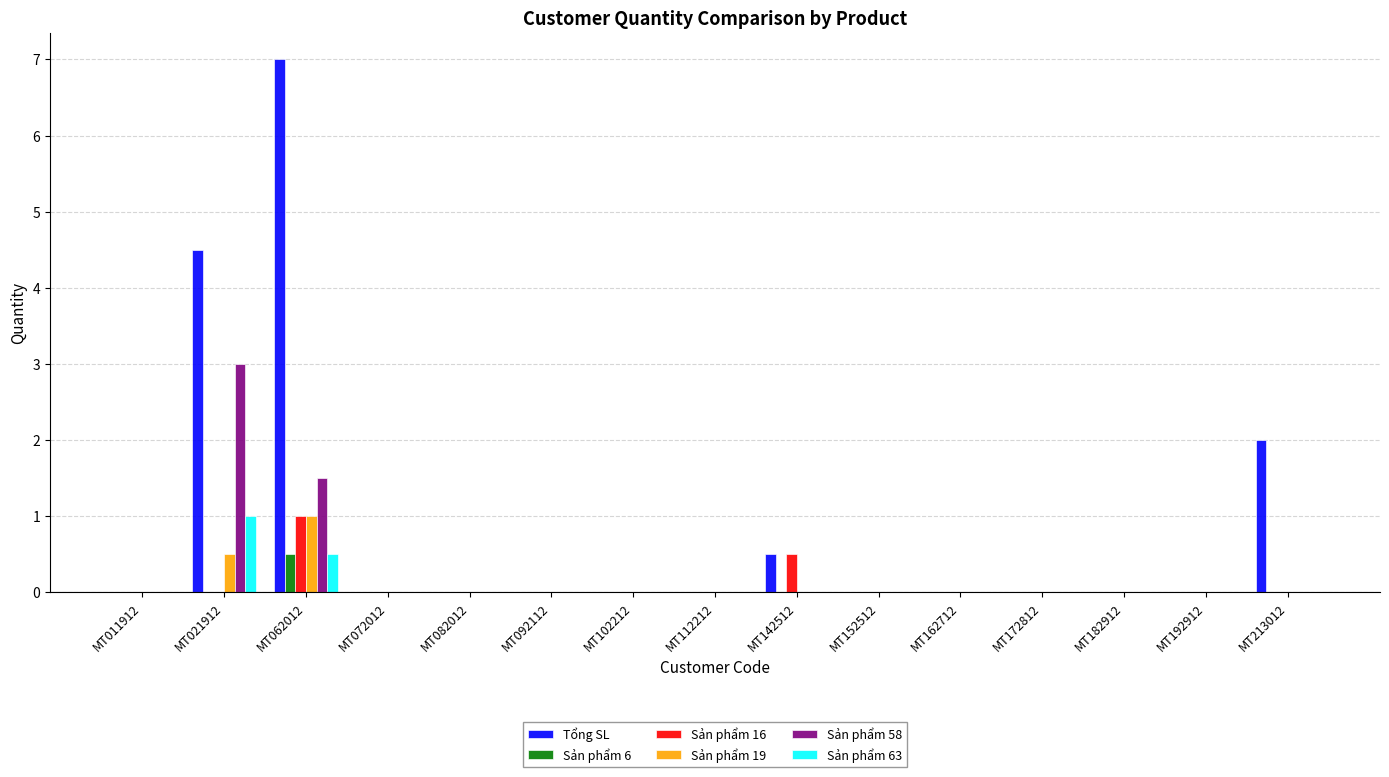

The value of Sản phẩm 19 at MT182912 is -0.7. True or false?

False